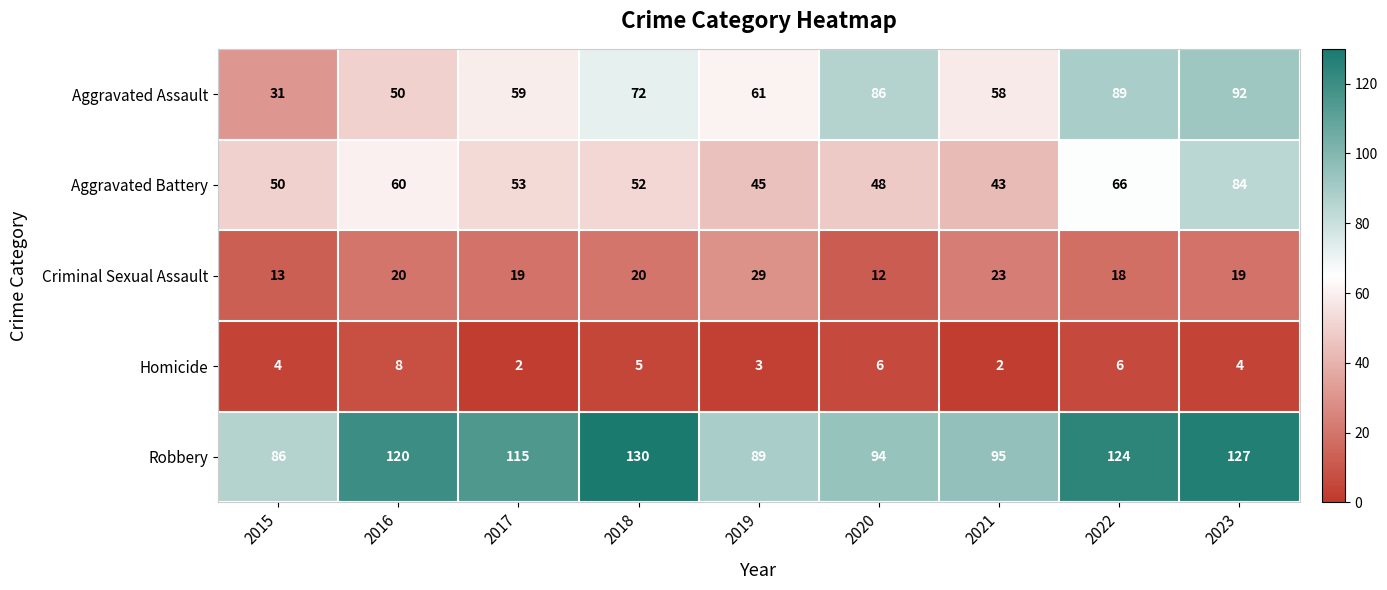

What is the total value across all series at 2020?

246